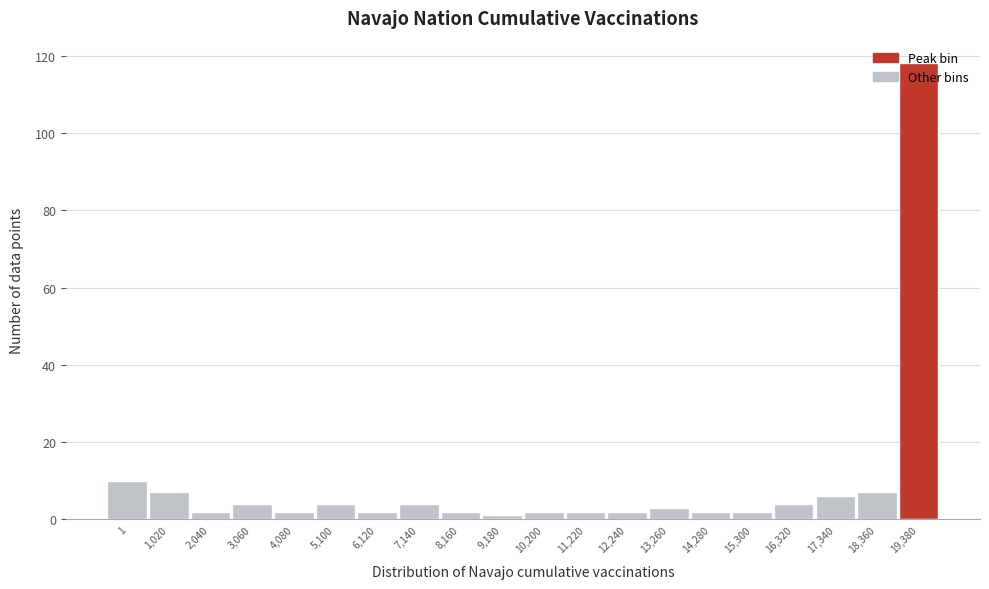

What is the approximate value at 19,380, to the nearest 50?

100